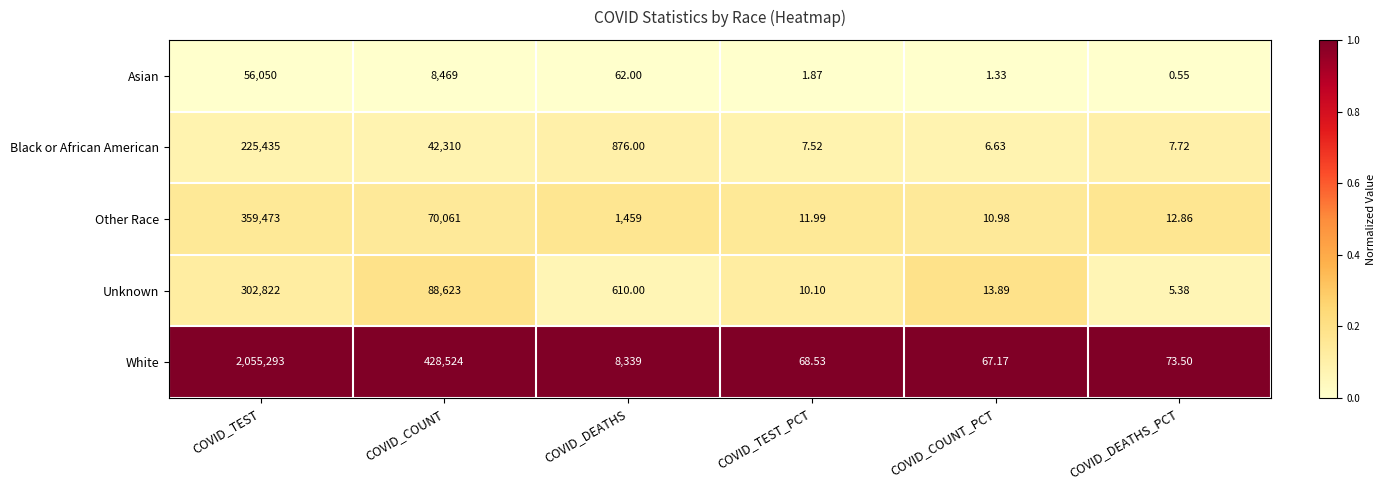

Where does the Unknown series first go above 610?

COVID_TEST